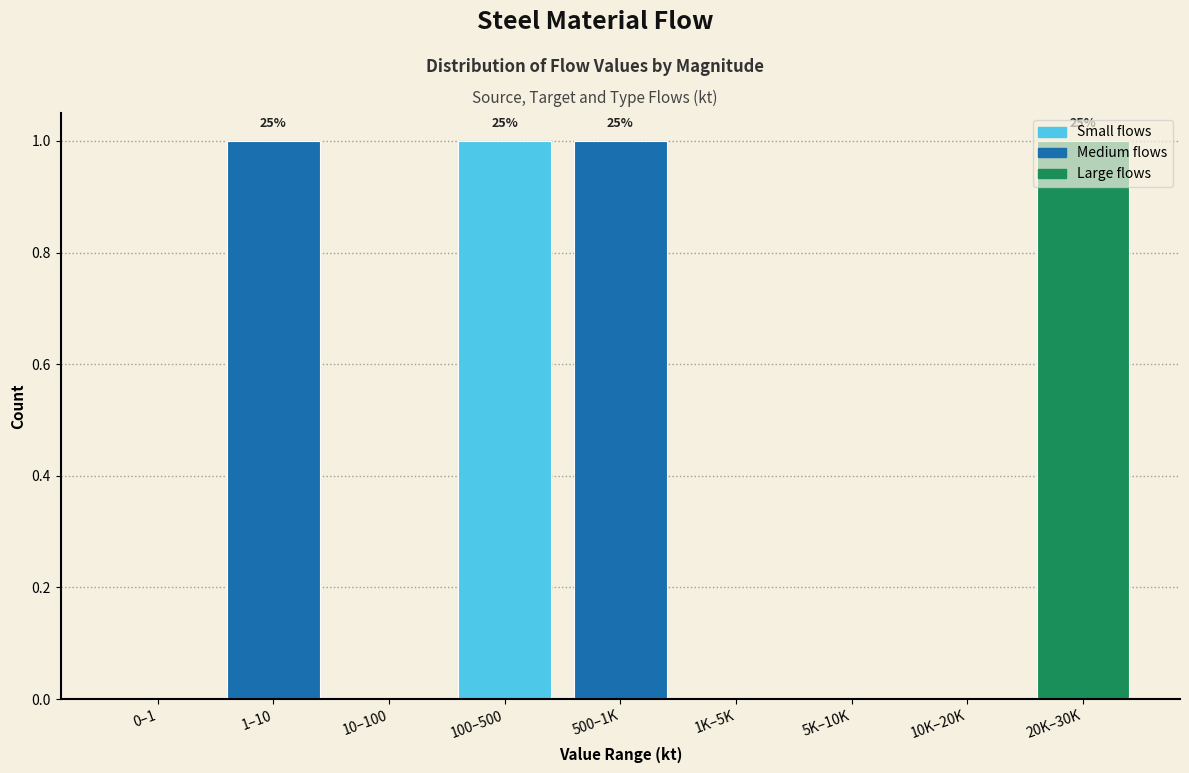

True or false: the data shows 1 at 1–10.

True